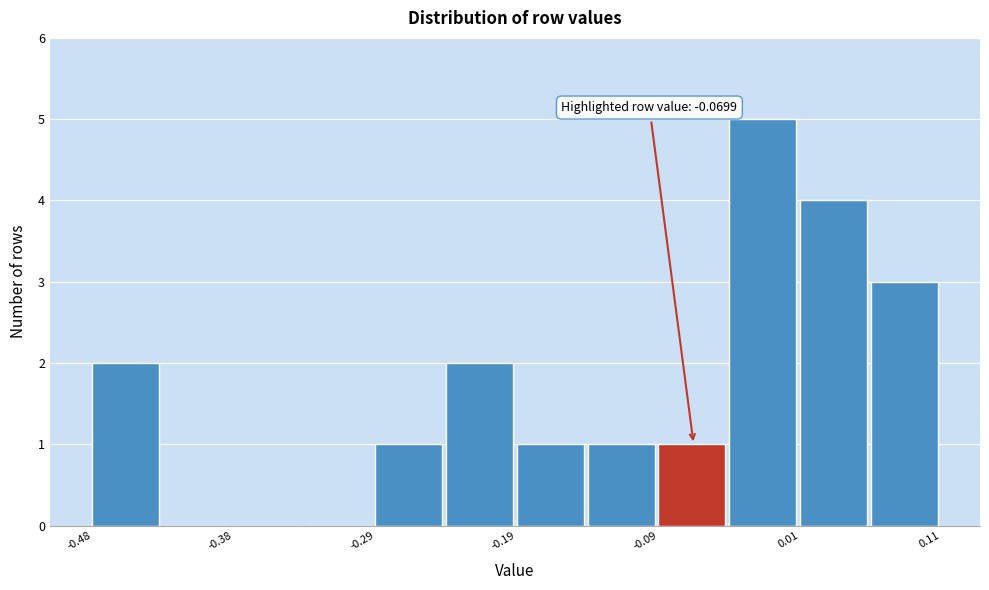

Which range on the x-axis has the tallest bar?

-0.04 to 0.01